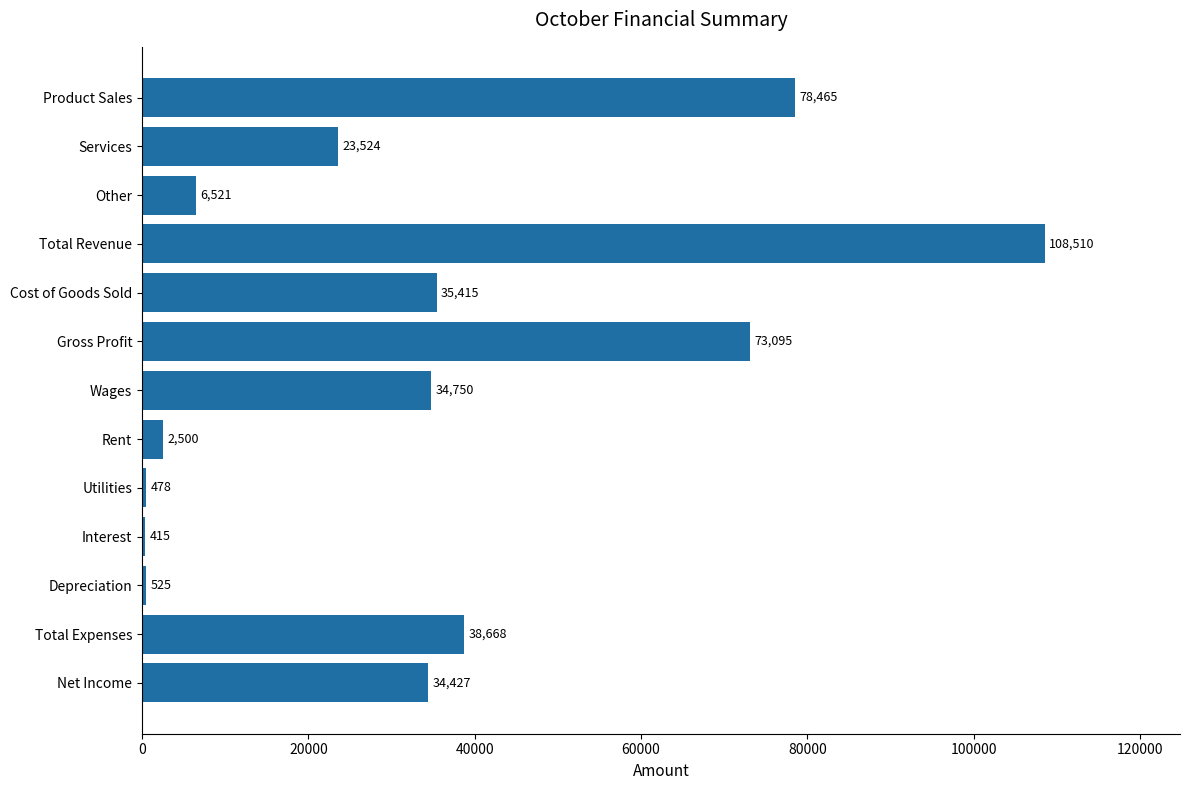

The value at Depreciation is 525. True or false?

True